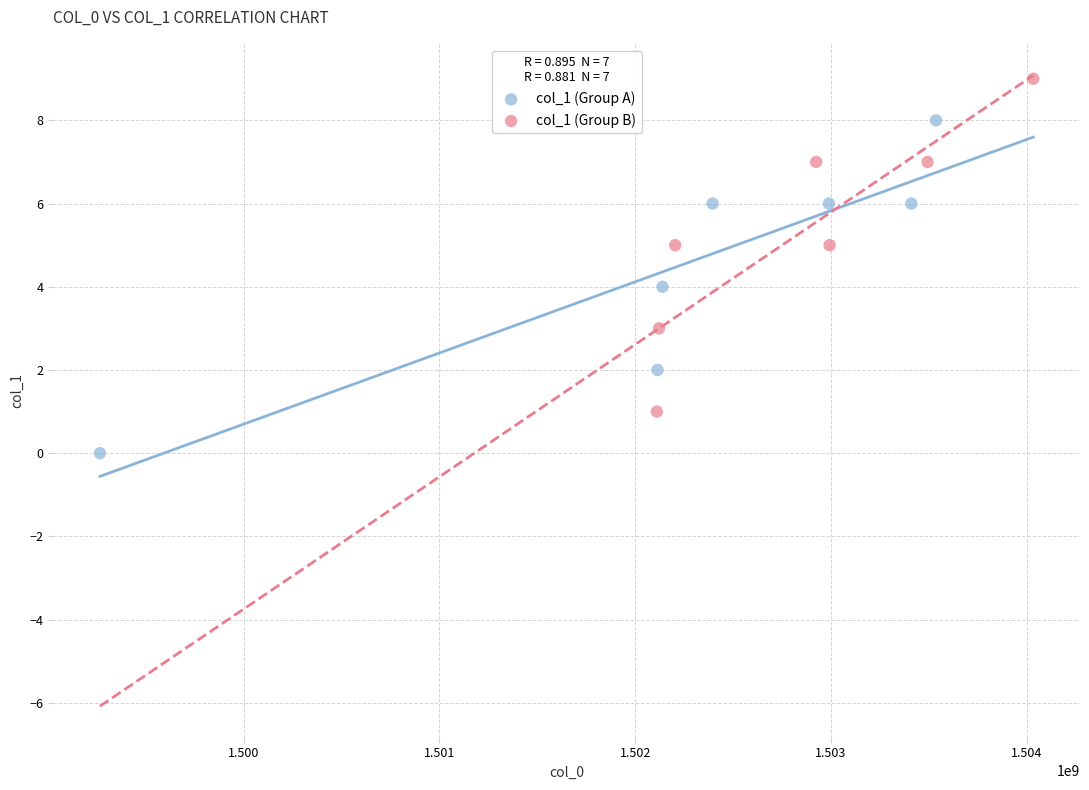

Which series reaches the minimum Y coordinate?

col_1 (Group A)